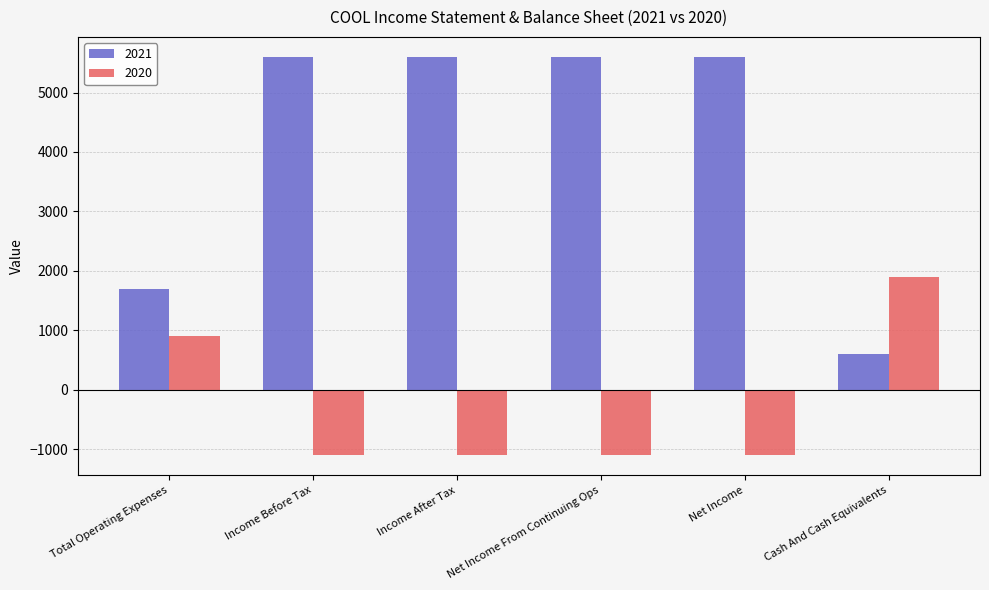

List the series in order of their overall mean, highest first.

2021, 2020